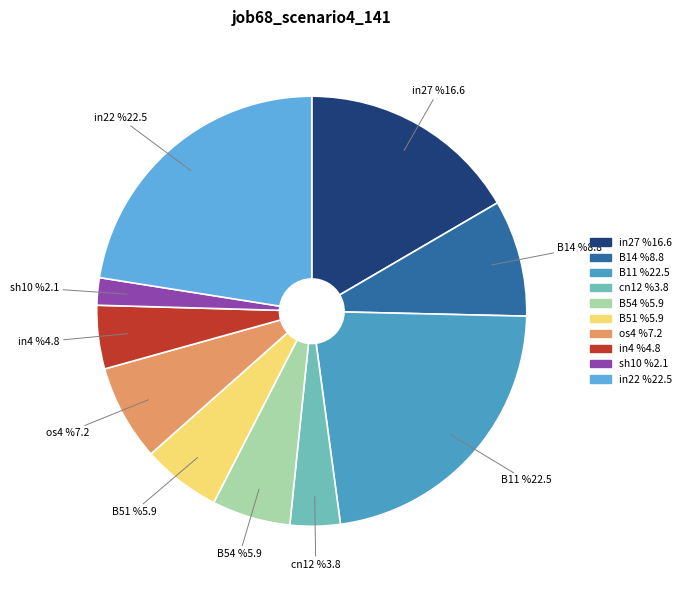

To the nearest percent, what is the difference between the largest and smallest slice percentages?

20%